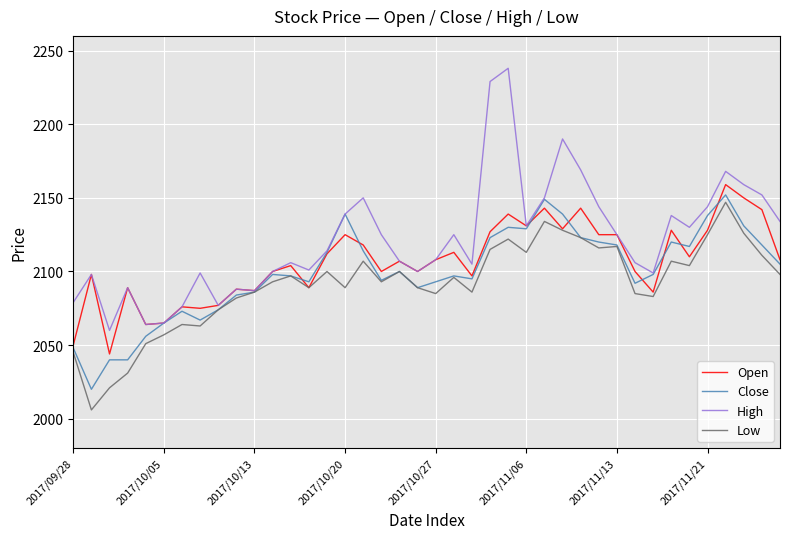

Which series has the largest total across all categories?

High